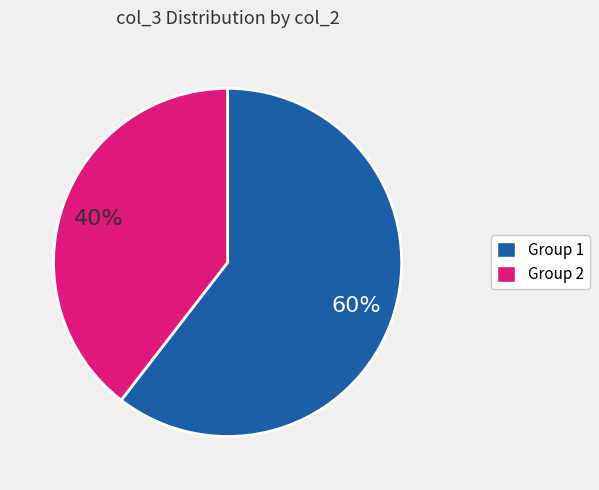

To the nearest percent, what is the average slice percentage?

50%